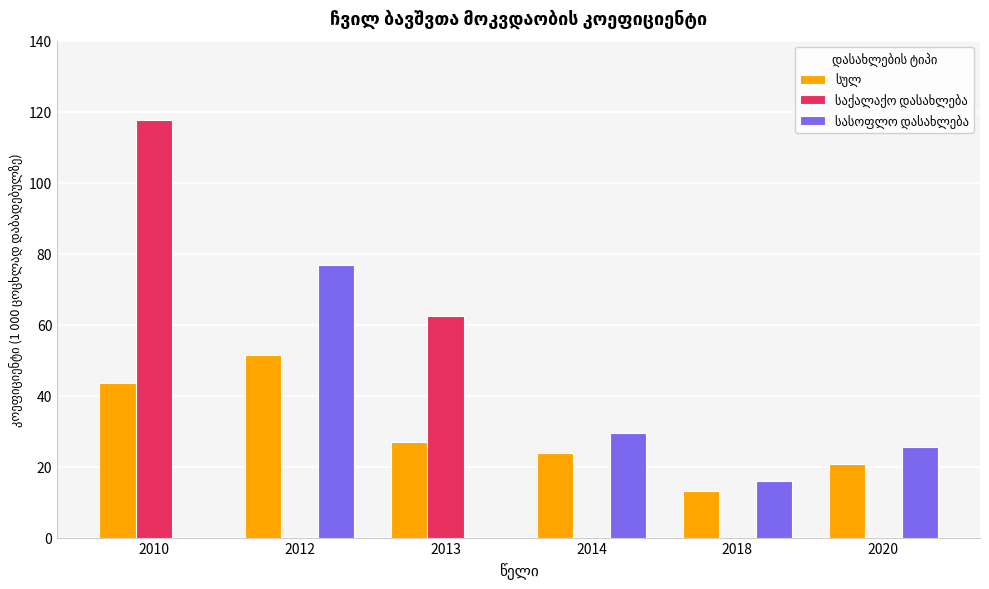

What is the total value across all series at 2012?

128.2